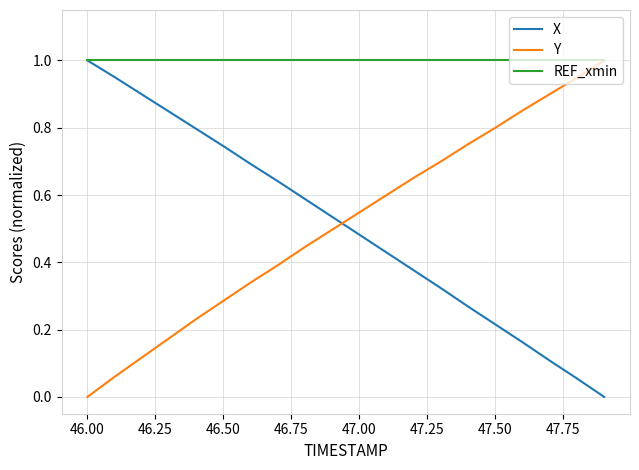

After their last crossing, which series has the higher values: X or Y?

Y